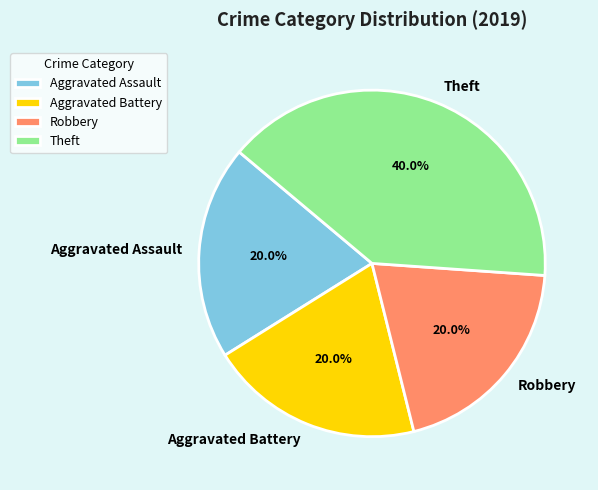

Does Aggravated Assault represent more than half of the total?

No